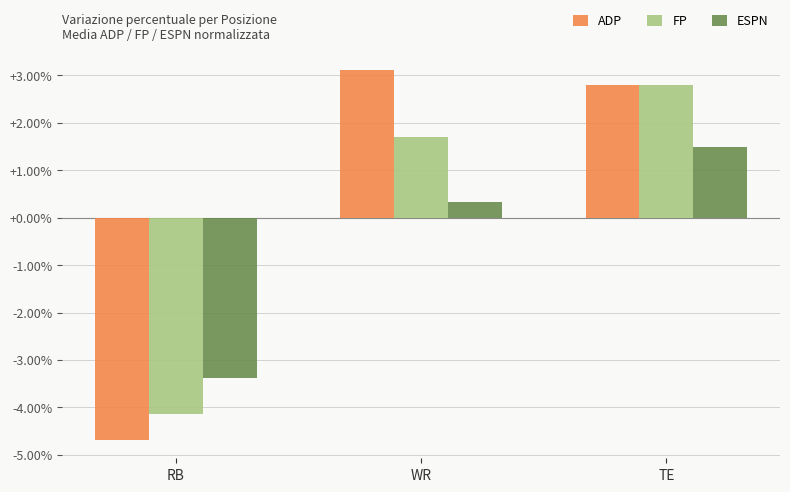

At which category is the sum across all series the highest?

TE